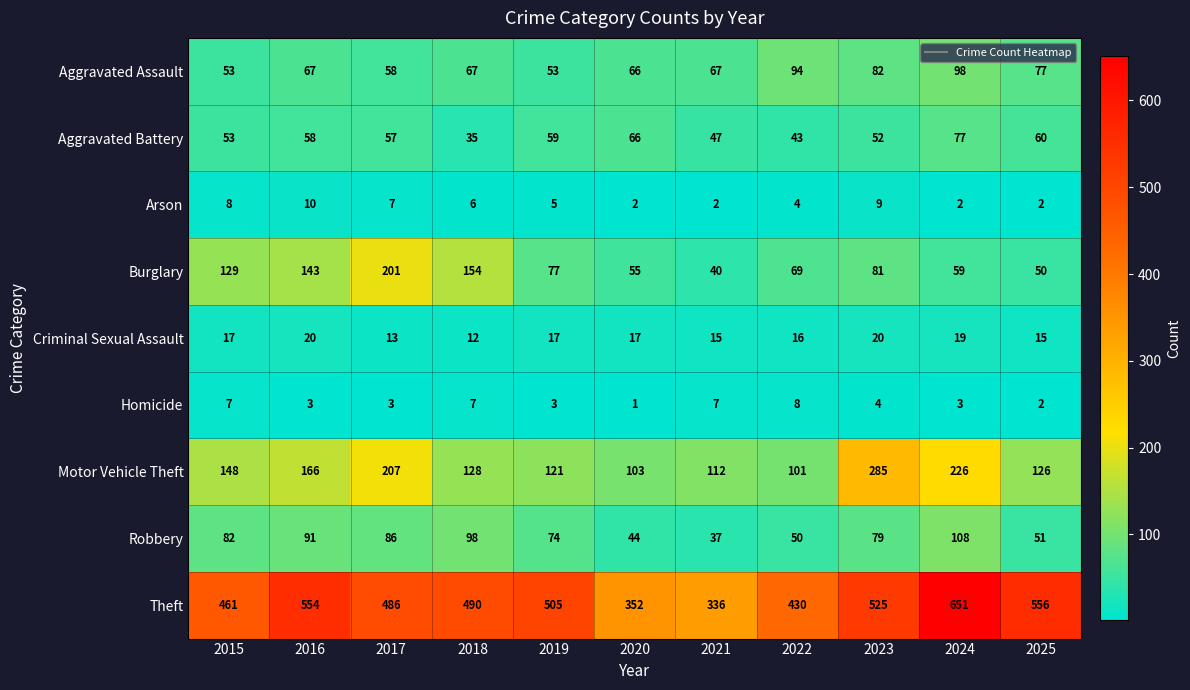

Read the Aggravated Battery value at 2022.

43